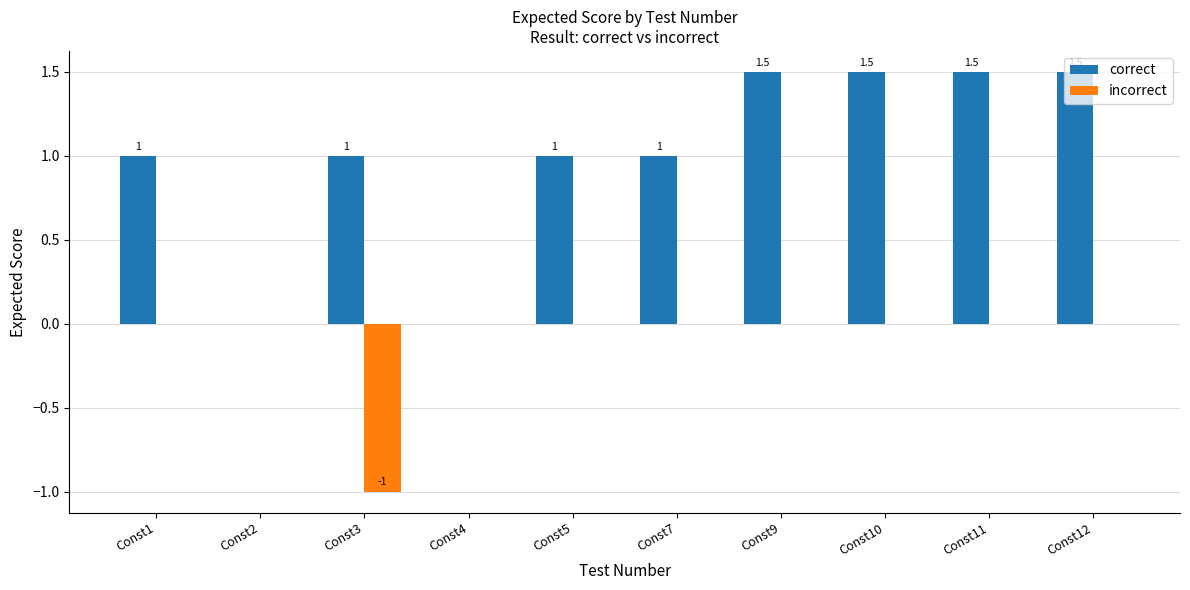

Which series has the largest total across all categories?

correct